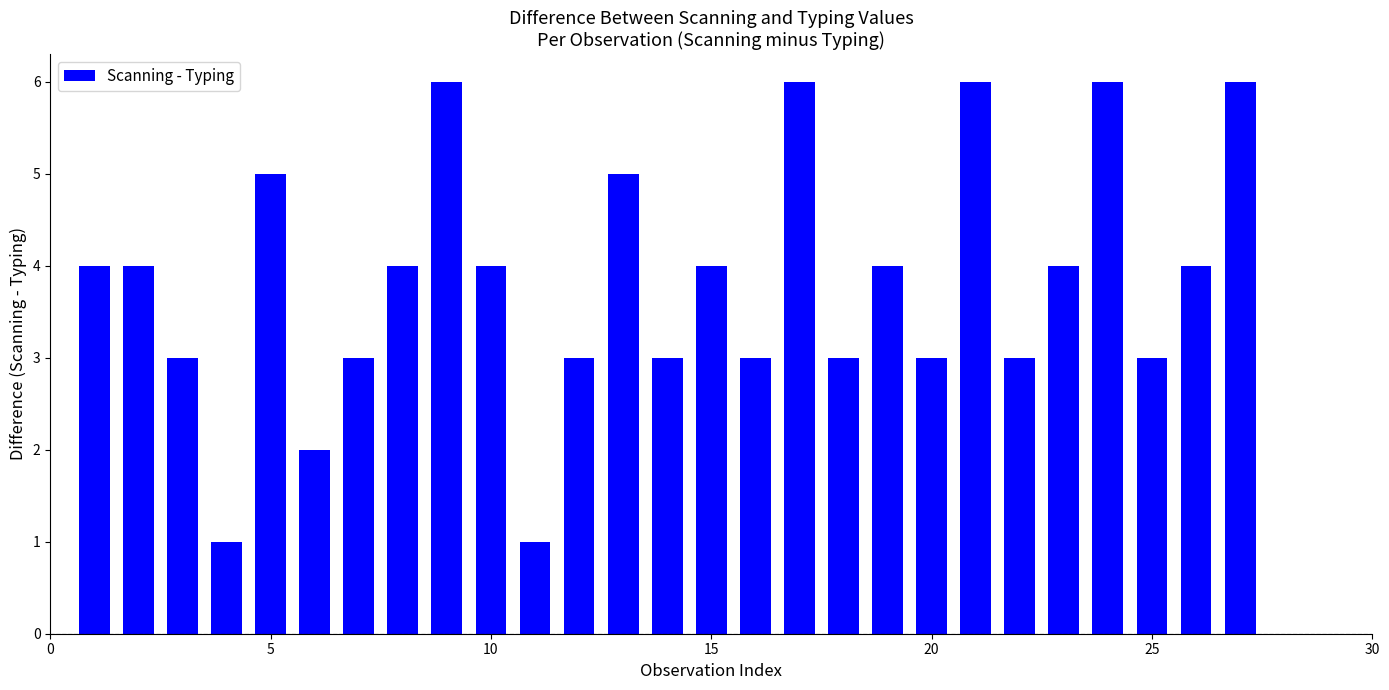

What is the maximum value shown in the chart?

6